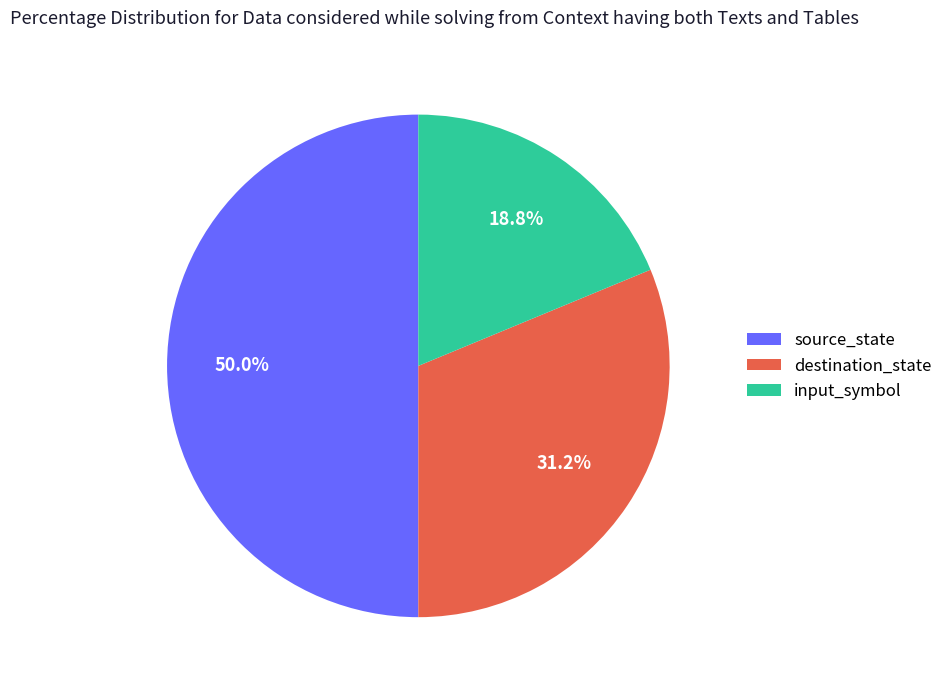

To the nearest percent, what percentage of the pie is input_symbol?

19%